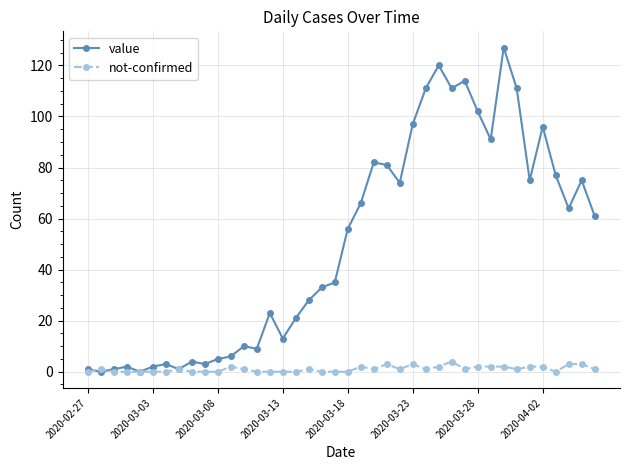

Which series has the largest total across all categories?

value